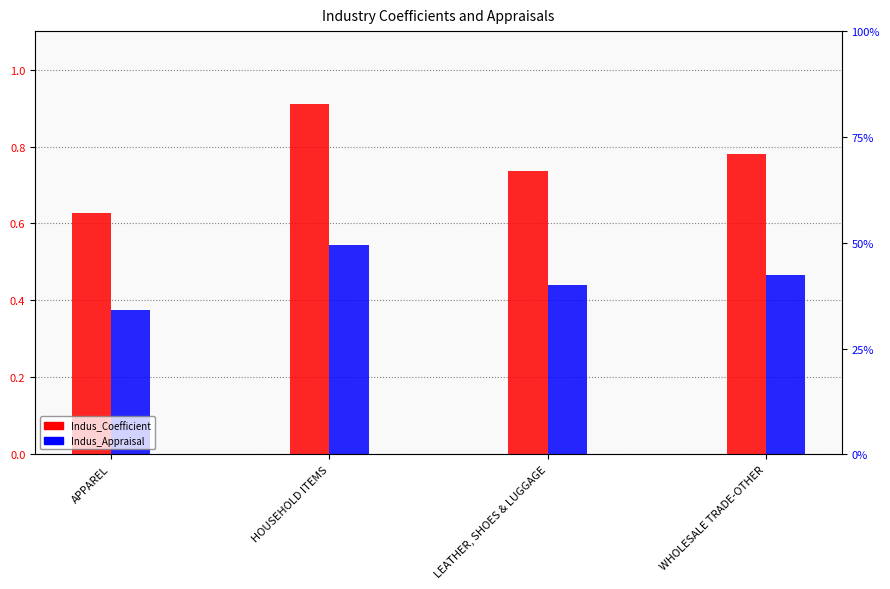

Read the Indus_Coefficient value at HOUSEHOLD ITEMS.

0.9